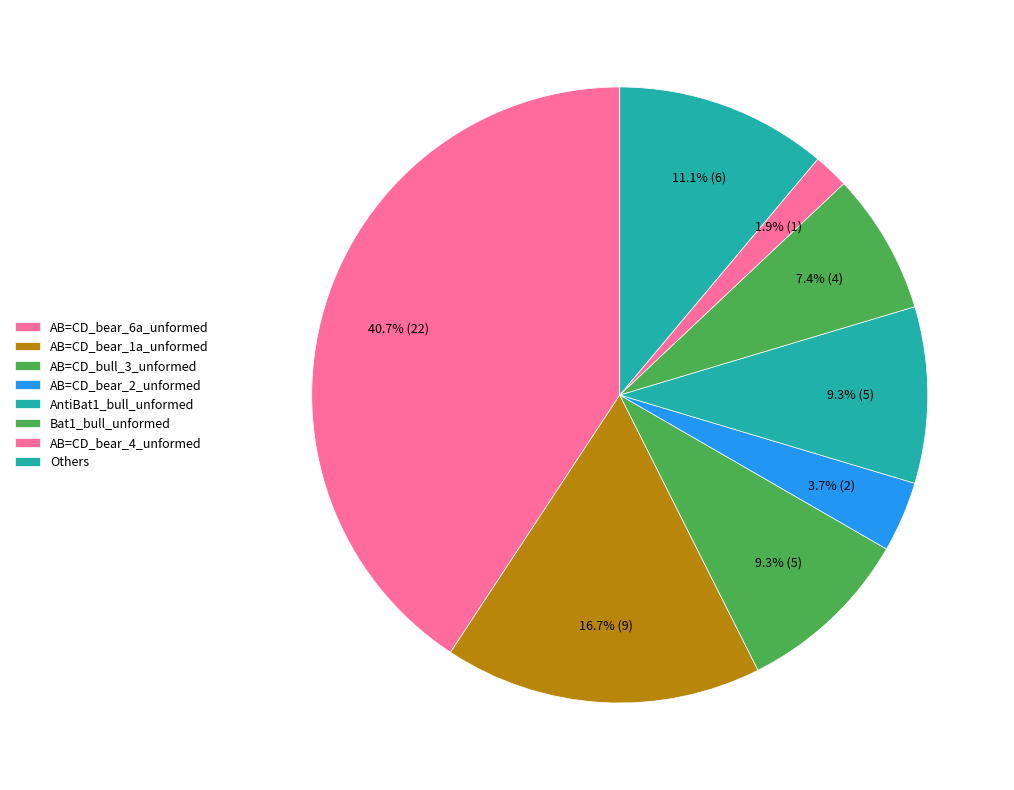

What is the largest slice in the pie chart?

AB=CD_bear_6a_unformed